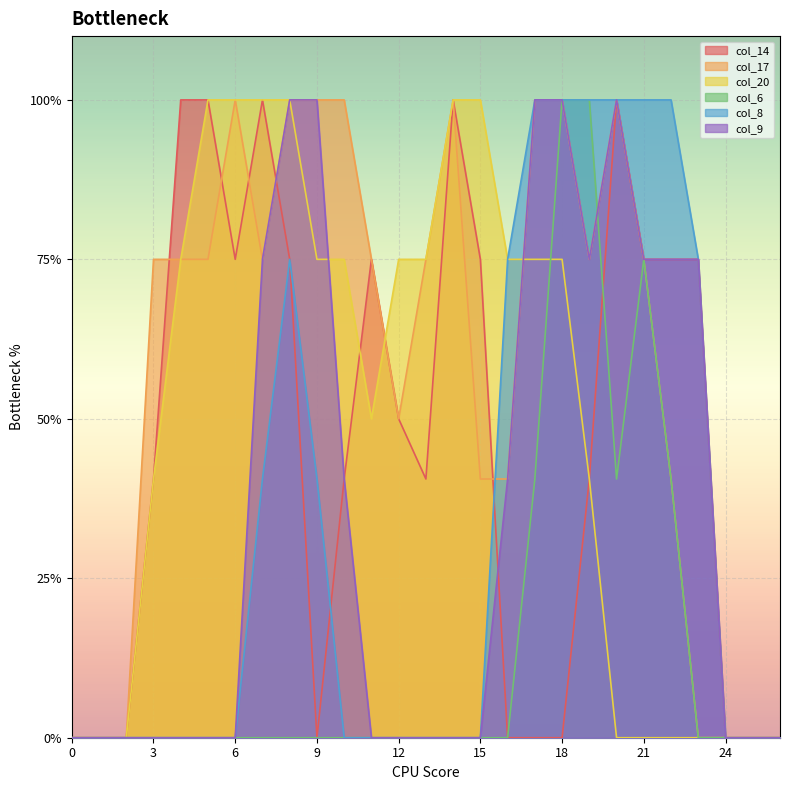

Does the chart display data point markers on the line(s)?

No